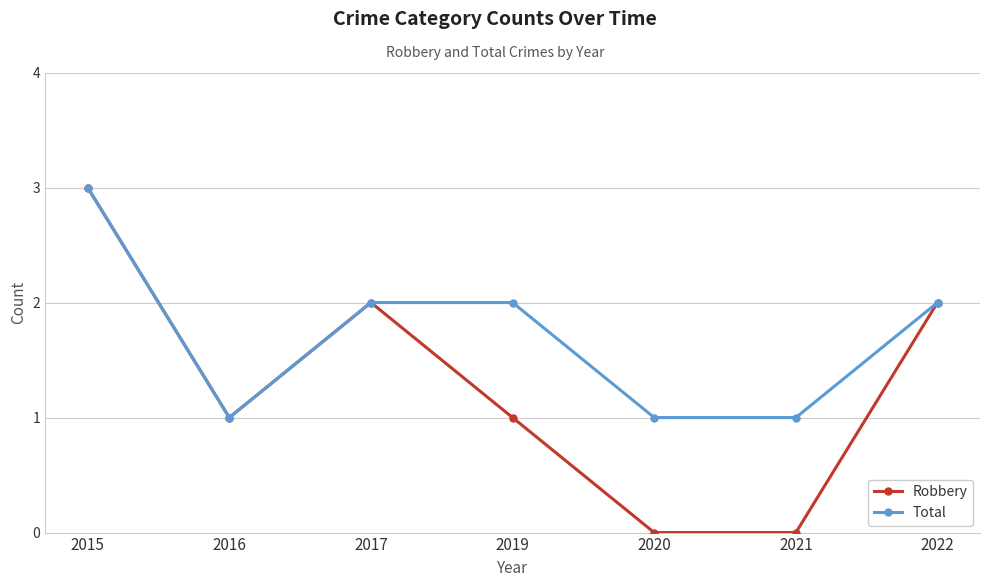

At which label does Robbery reach its peak?

2015